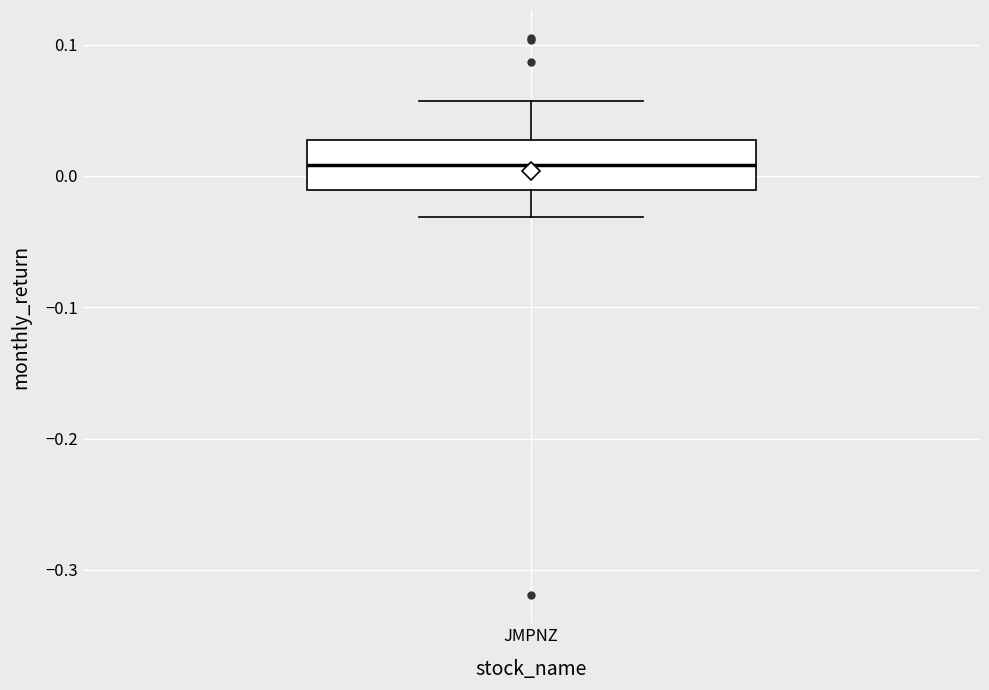

Read this box plot against the y-axis: the position of the median line, the range covered by the box, and the ends of both whiskers. The values are not printed on the chart, so give them approximately, as read against the axis.

median 0.01, box -0.01 to 0.03, whiskers -0.03 to 0.06